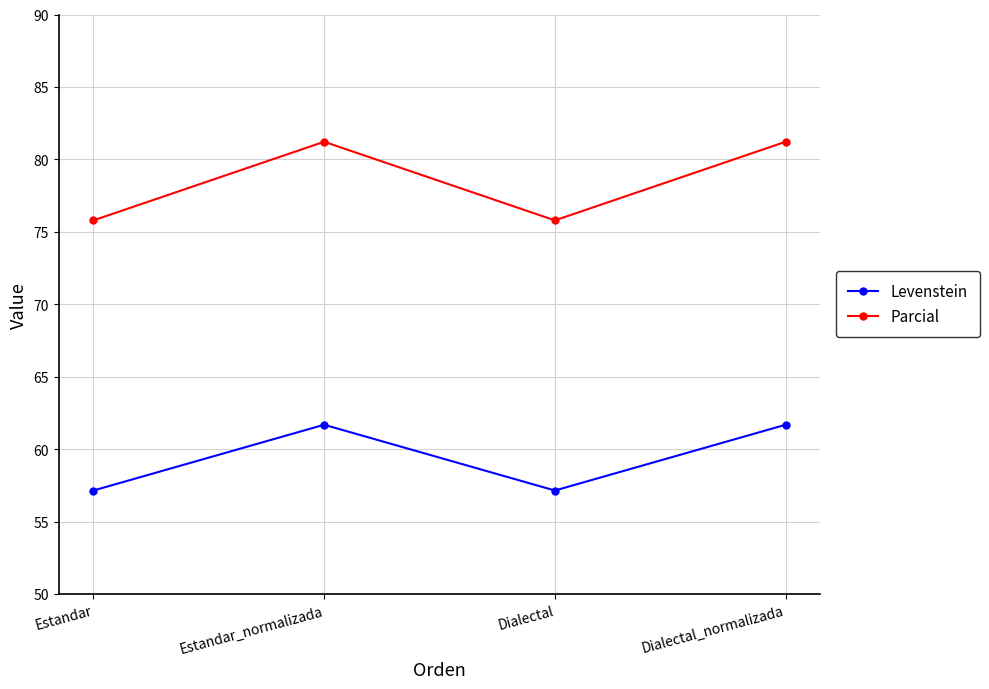

Is this an area chart (filled region under the line)?

No